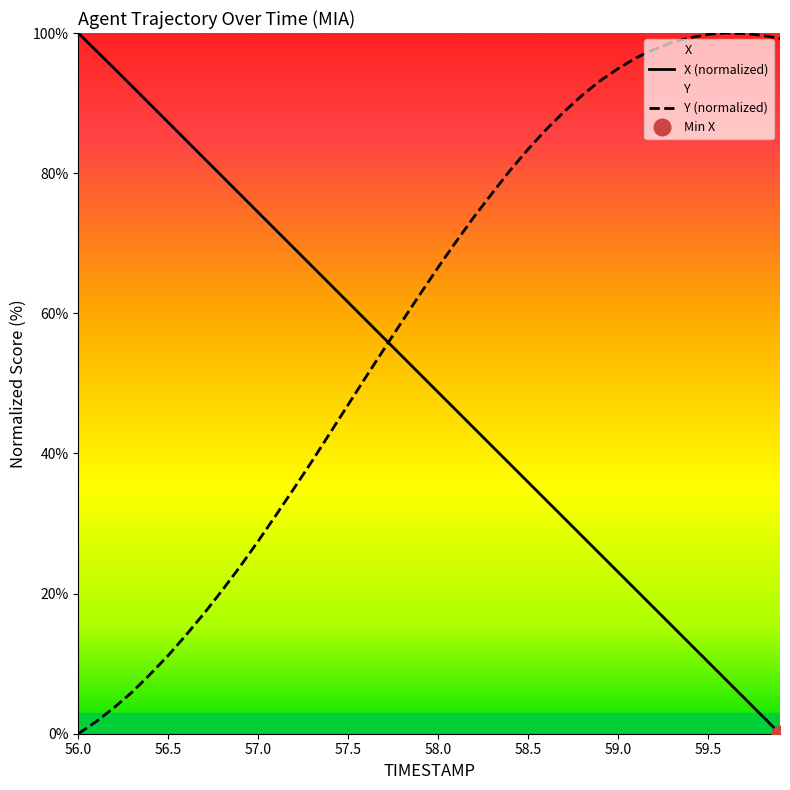

What is the spread (max minus min) of values at 58.7?

58.0